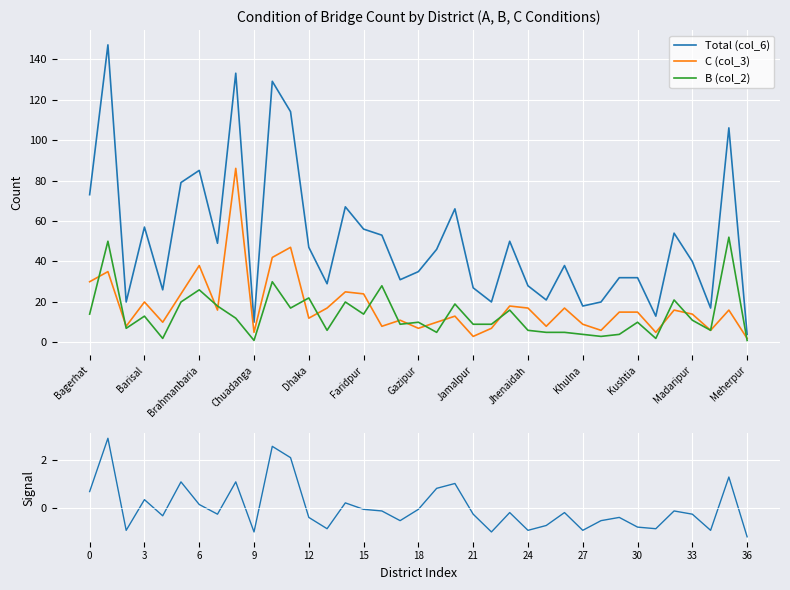

Is it true that A-condition signal (normalized) equals -0.9 at 27?

True